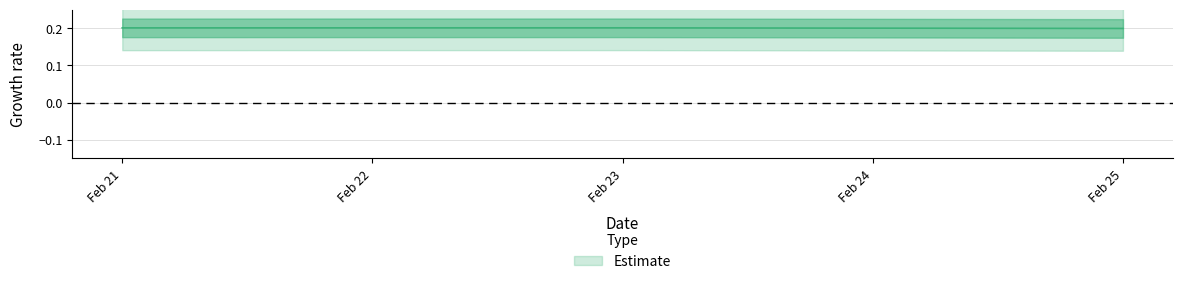

Where is the first local maximum?

Feb 23